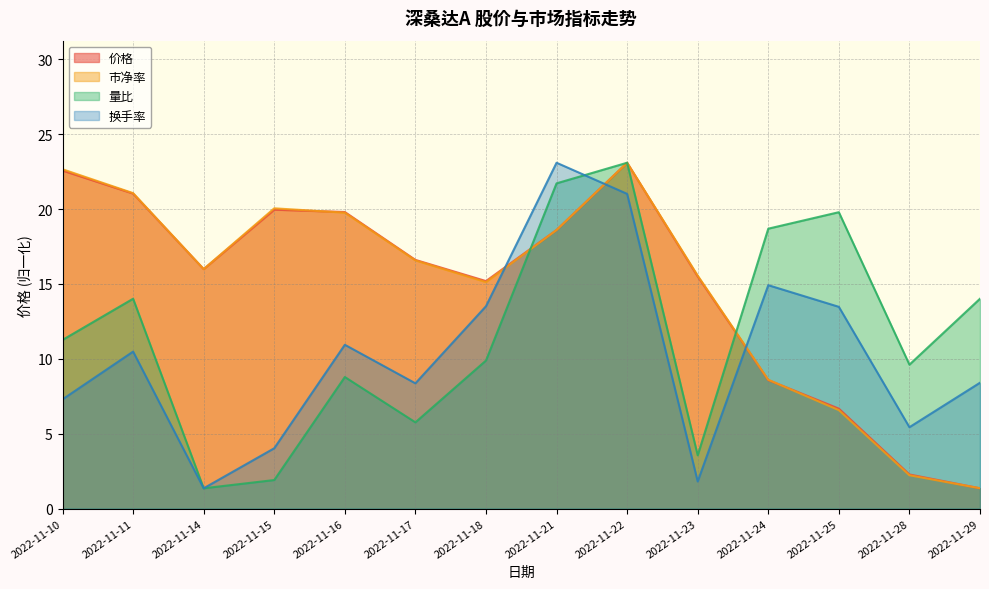

How many times do 换手率 and 量比 cross each other?

1